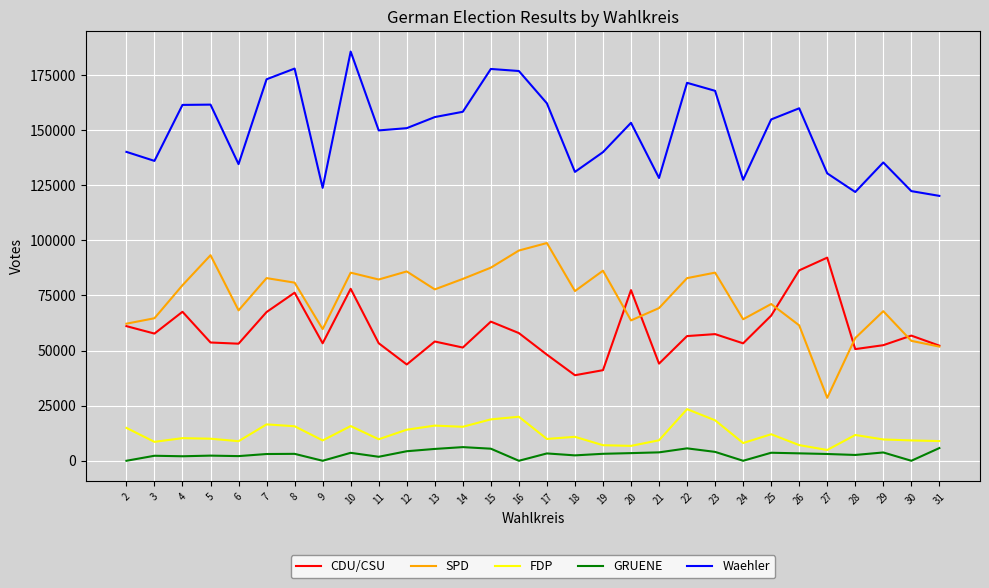

True or false: CDU/CSU and FDP cross at least once.

False